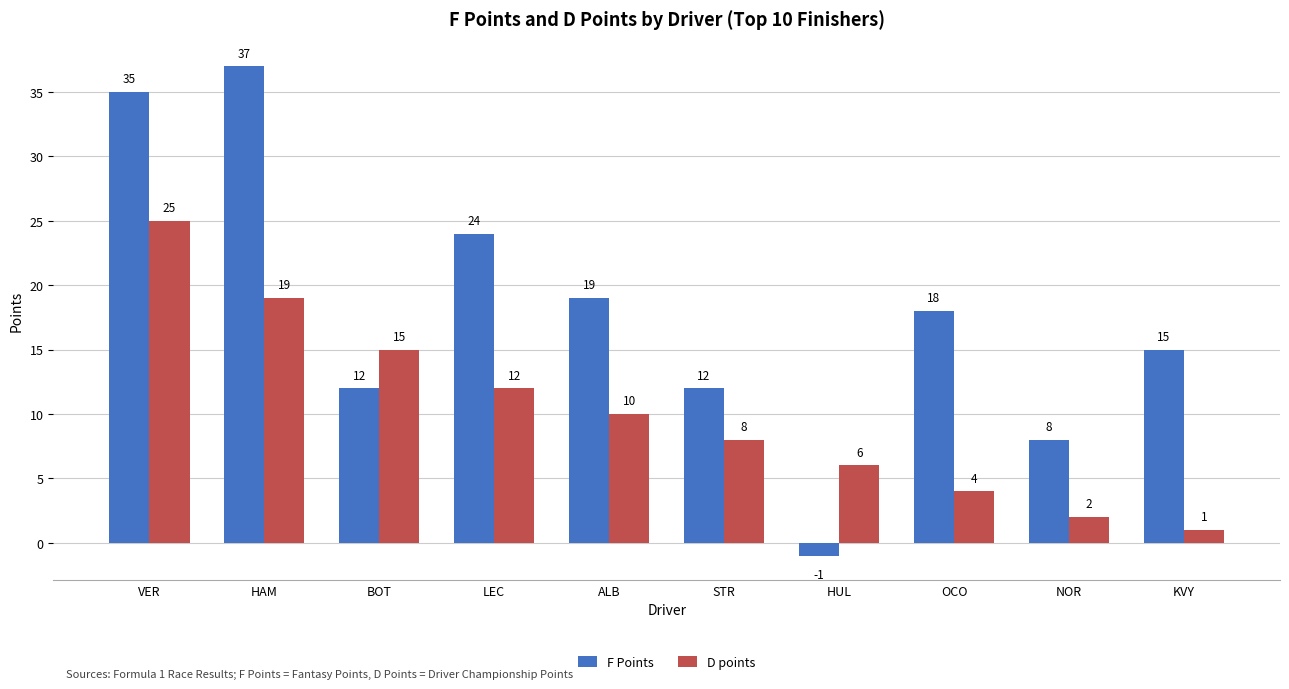

Which series has the largest range (max minus min)?

F Points